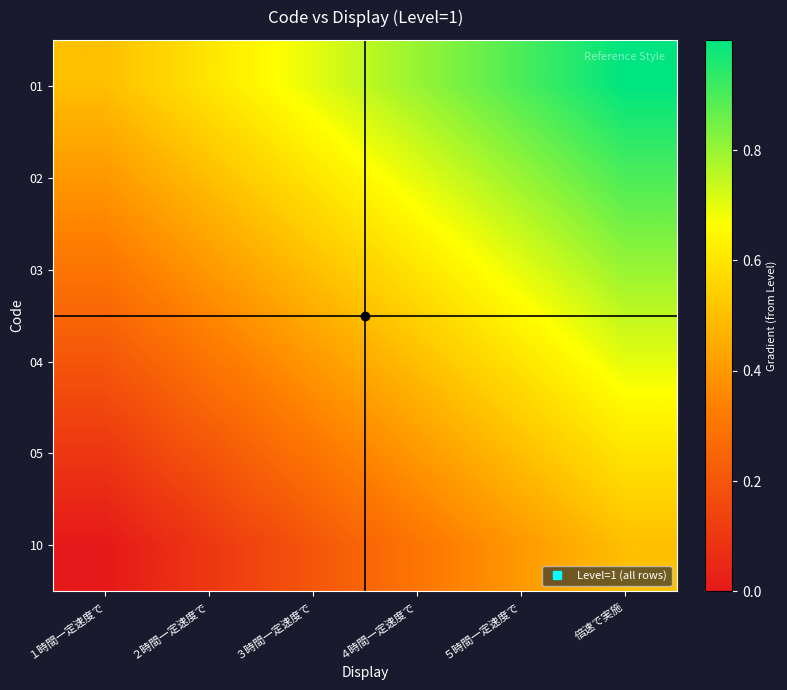

Rank the series at １時間一定速度で from lowest to highest value.

10, 05, 04, 03, 02, 01